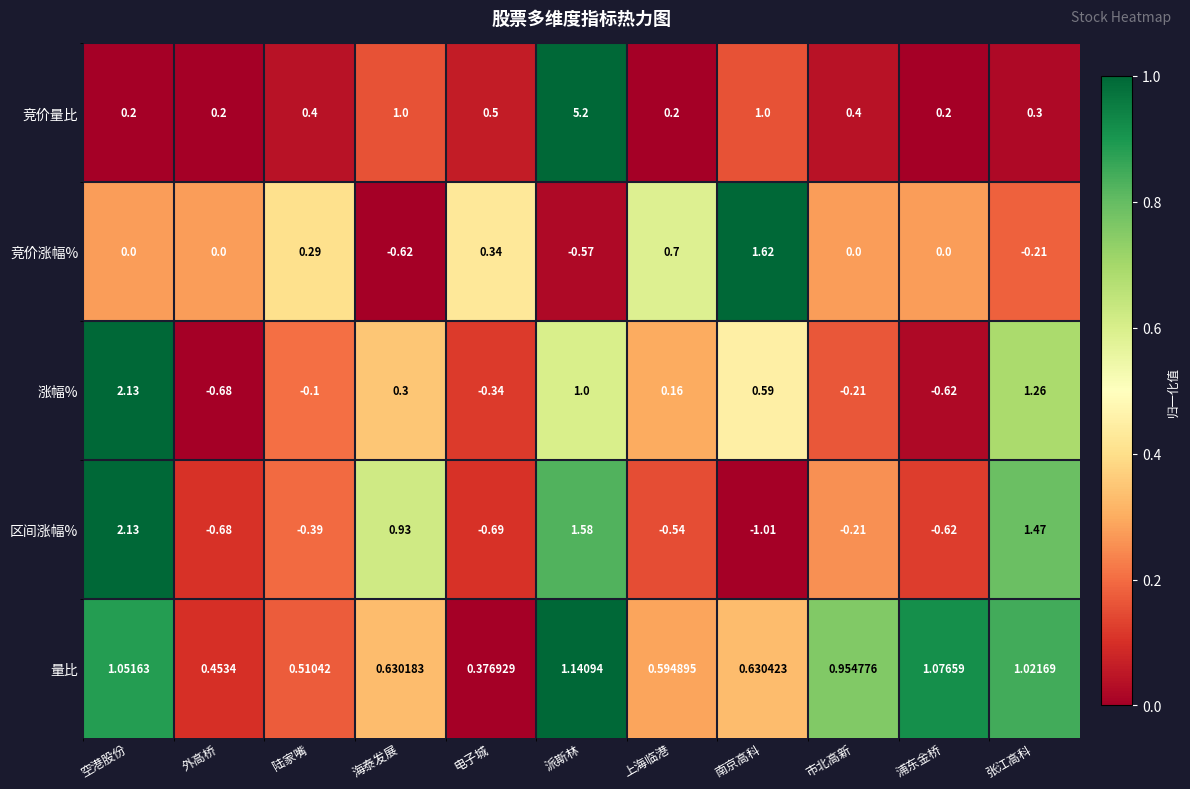

Between 电子城 and 市北高新, which series saw the biggest shift?

量比